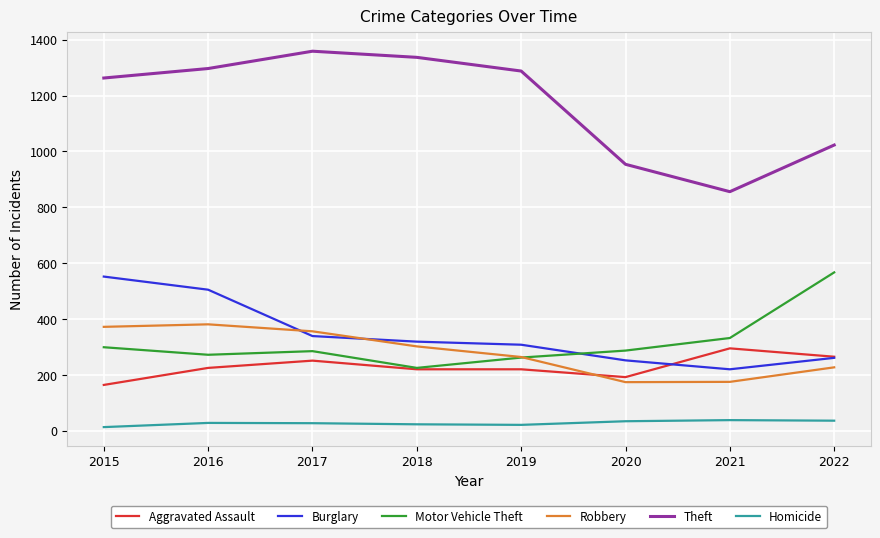

What is the average value of the Theft series?

1172